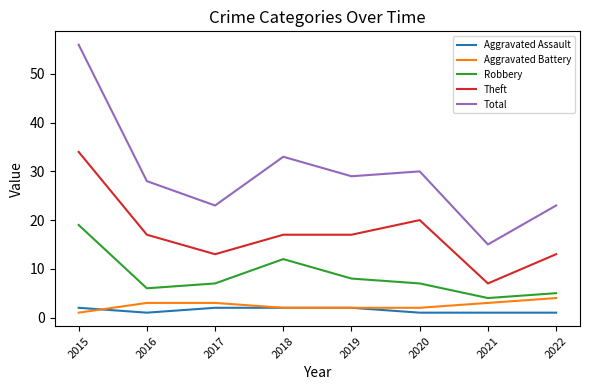

List the series in order of their peak value, lowest first.

Aggravated Assault, Aggravated Battery, Robbery, Theft, Total